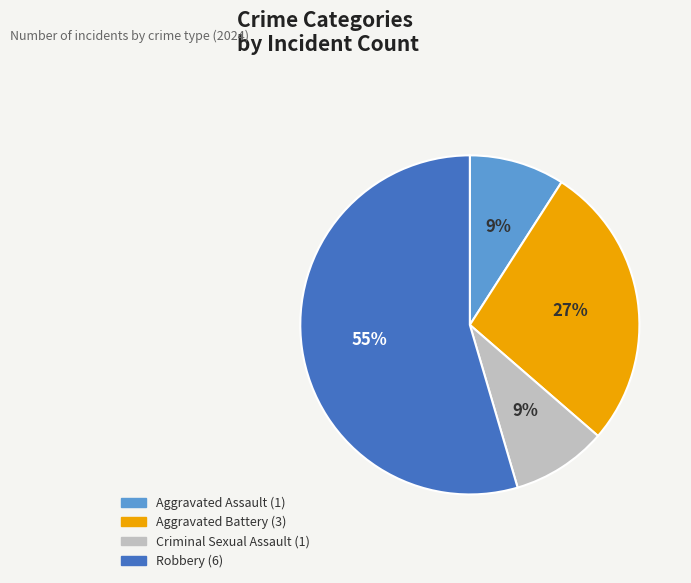

Is Robbery the majority of the pie?

Yes